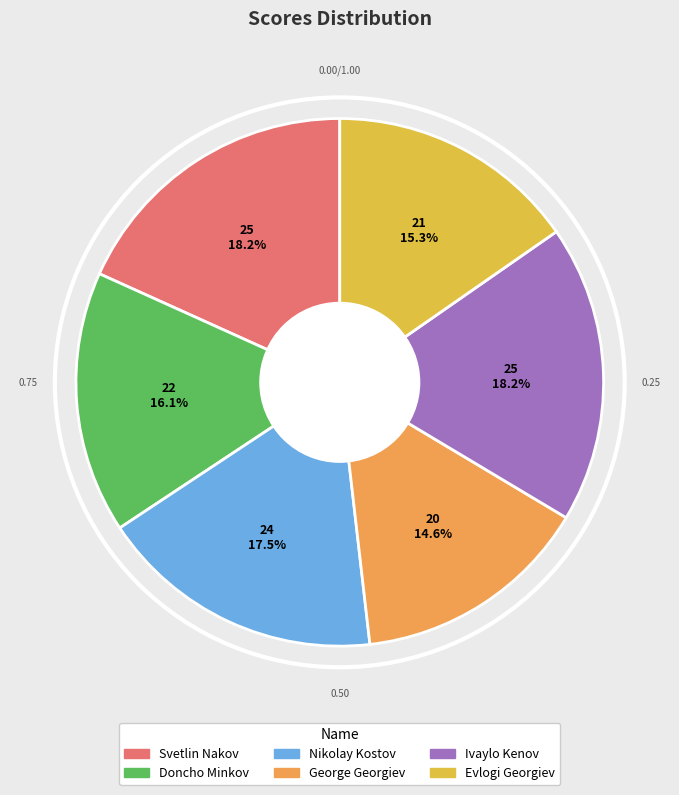

To the nearest percent, what percentage of the pie is George Georgiev?

15%